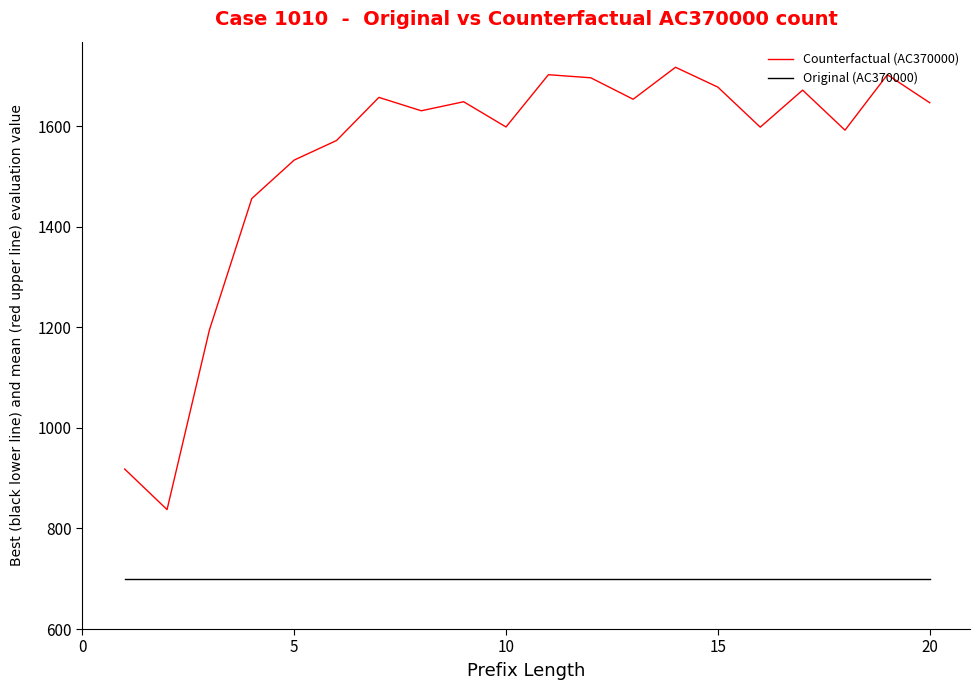

In Counterfactual (AC370000), how many points are higher than both neighbors (excluding endpoints)?

6